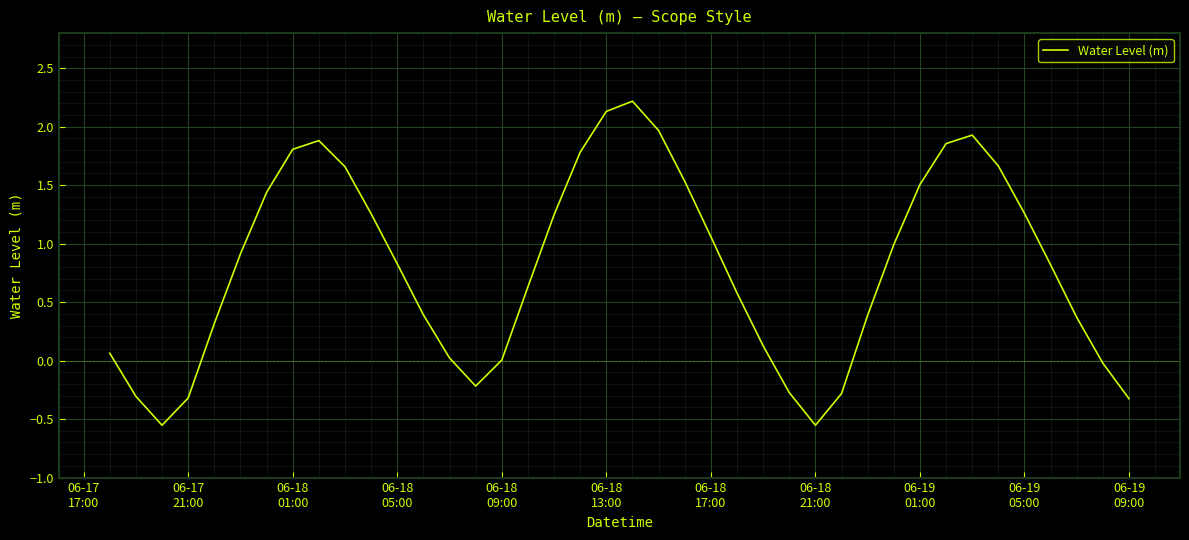

What is the greatest value displayed?

2.2